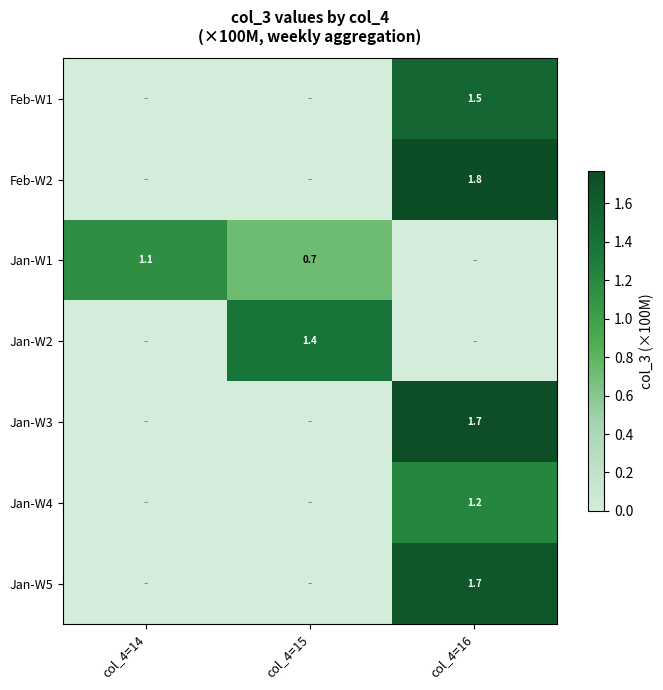

What is the difference between the Jan-W1 values at col_4=14 and col_4=15?

0.4